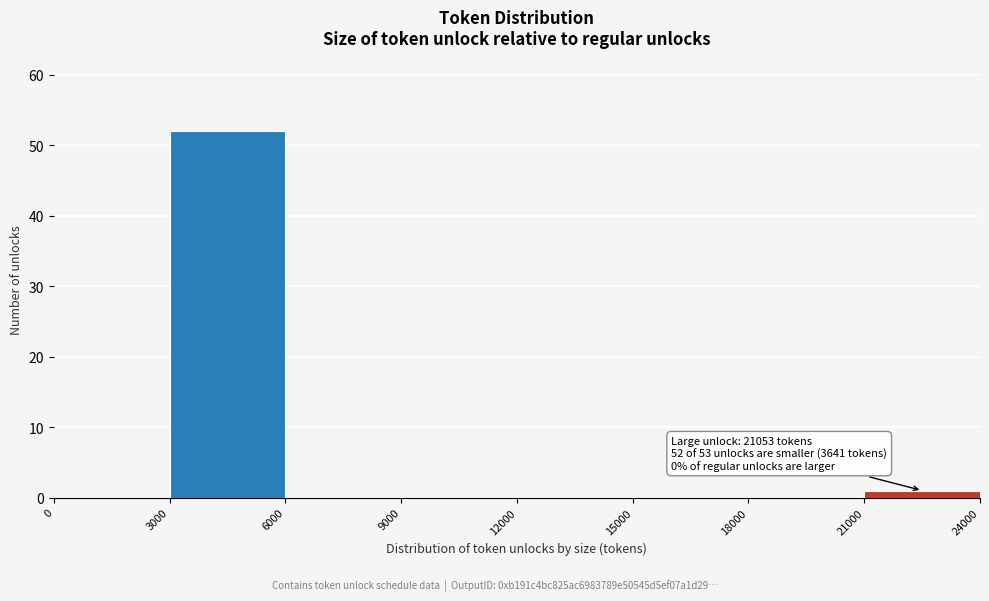

Over which range of the x-axis is the bar tallest?

3000 to 6000